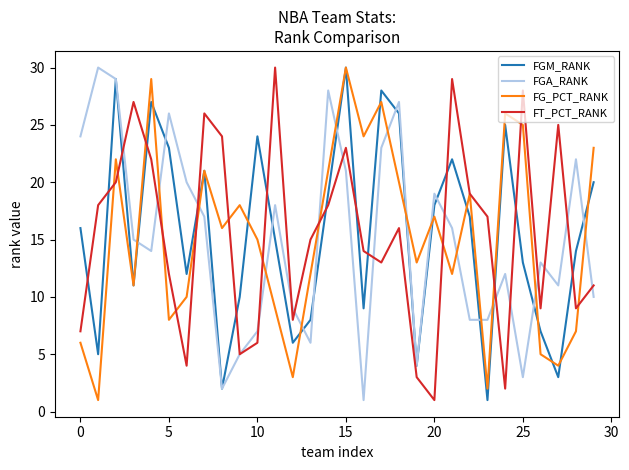

What is the greatest value displayed?

30